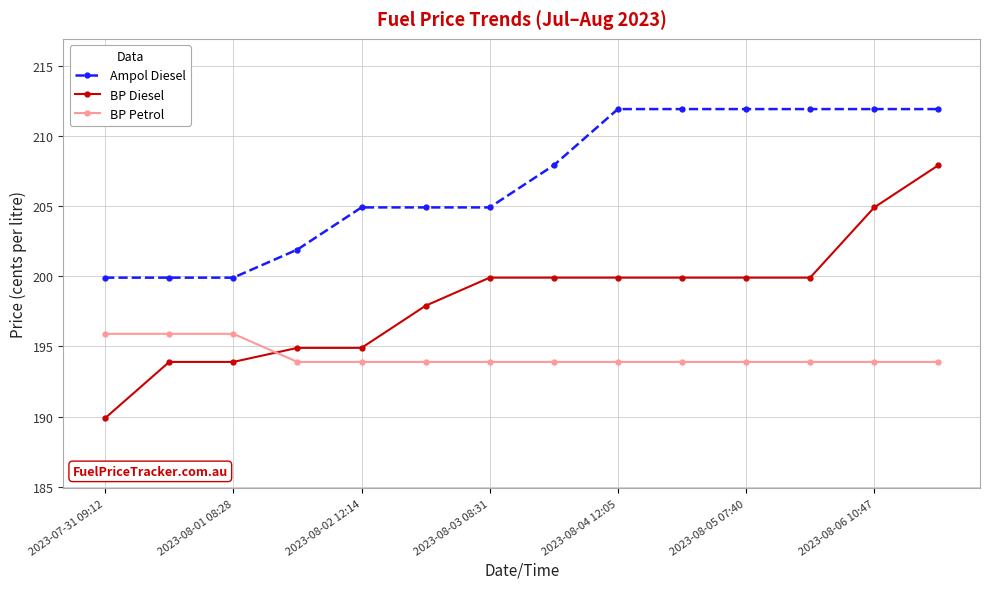

How many values in the BP Diesel series are below 199?

6